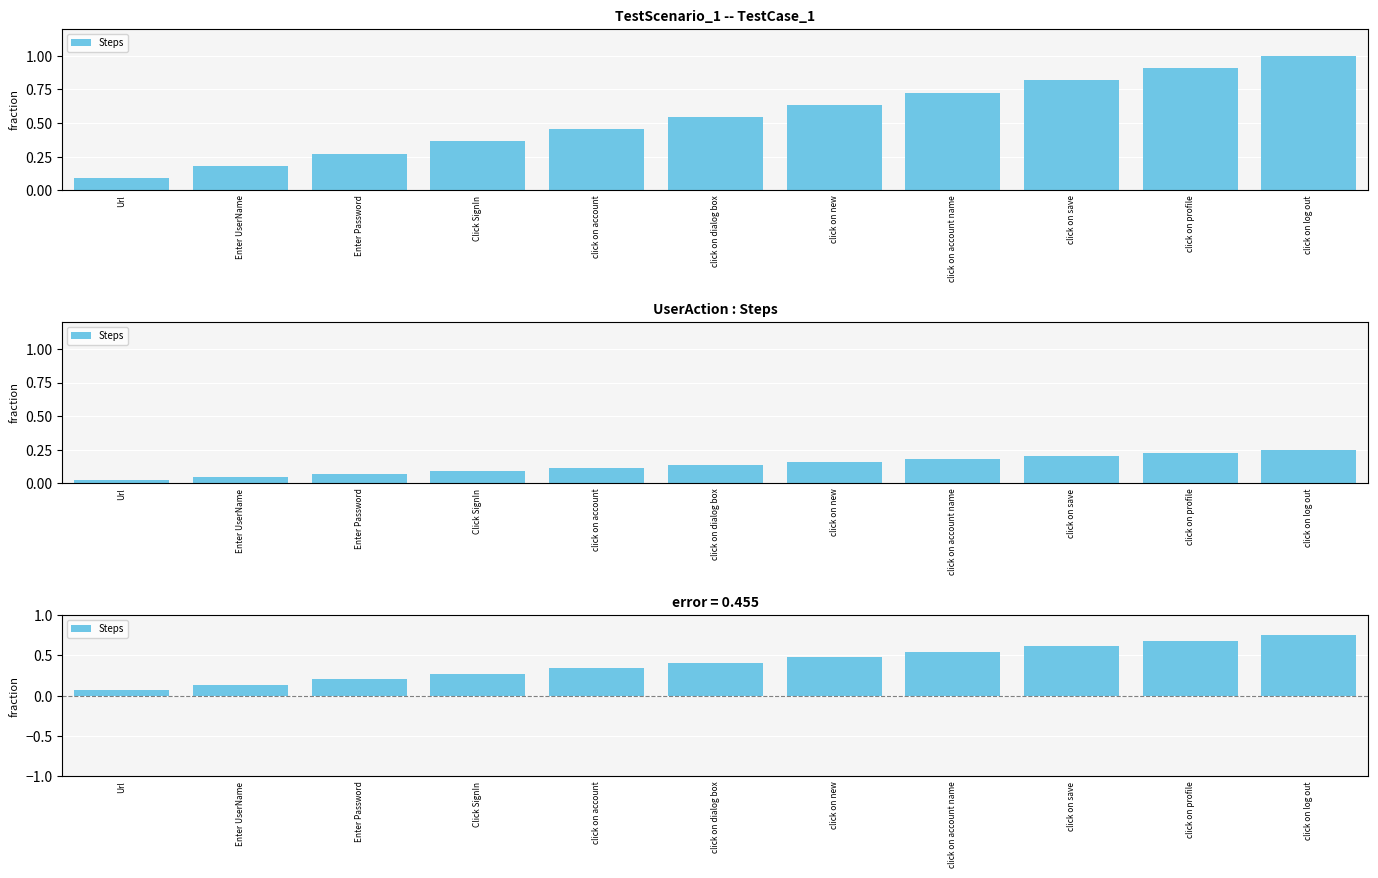

Reading left to right, what are all the values shown in this chart?

Url=0.1	Enter UserName=0.1	Enter Password=0.2	Click SignIn=0.3	click on account=0.3	click on dialog box=0.4	click on new=0.5	click on account name=0.5	click on save=0.6	click on profile=0.7	click on log out=0.8